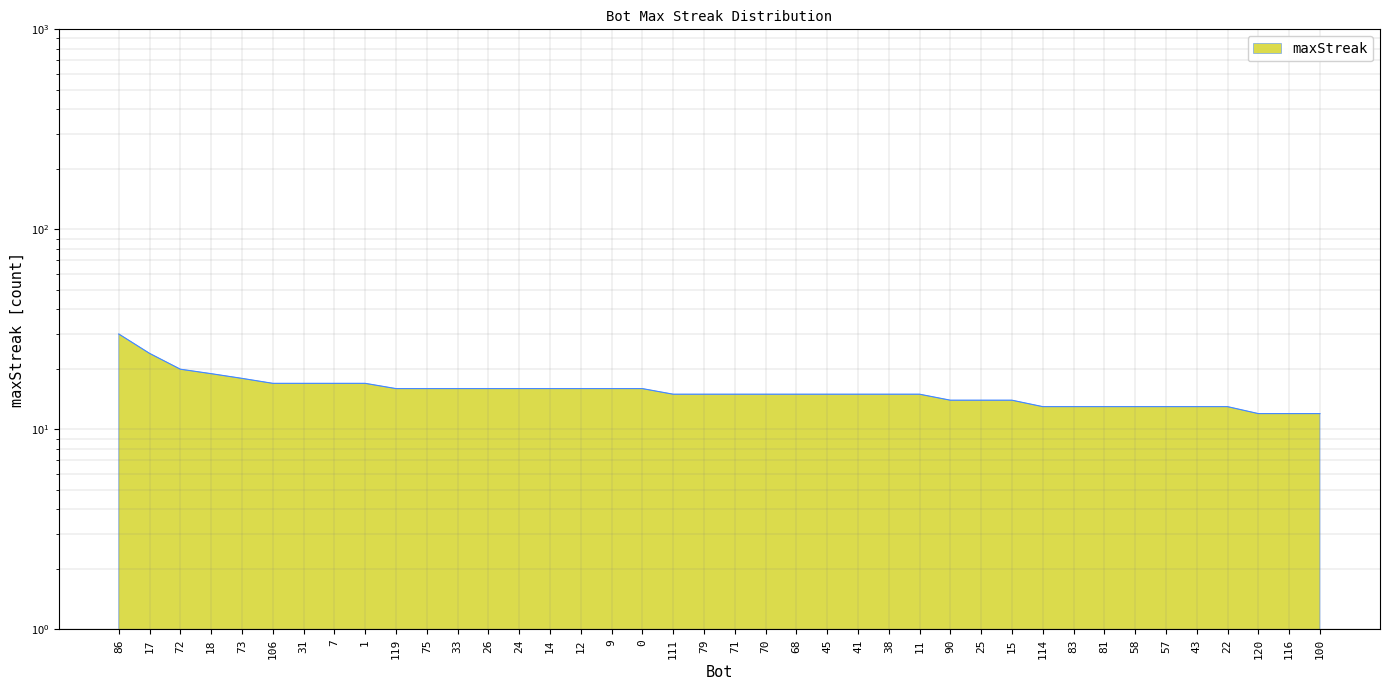

True or false: the data shows 17 at 7.

True